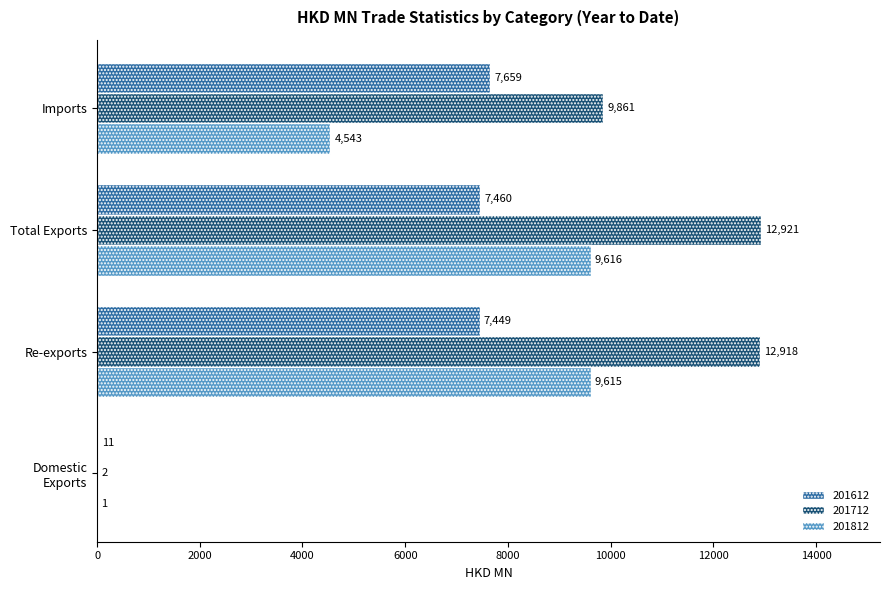

True or false: 201612 has a value of 7459.9 at Total Exports.

True